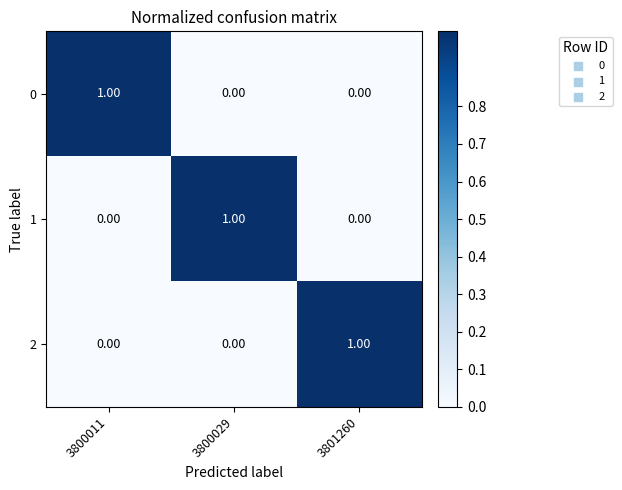

Is the value of 0 at 3800029 greater than the value of 1 at 3800029?

No